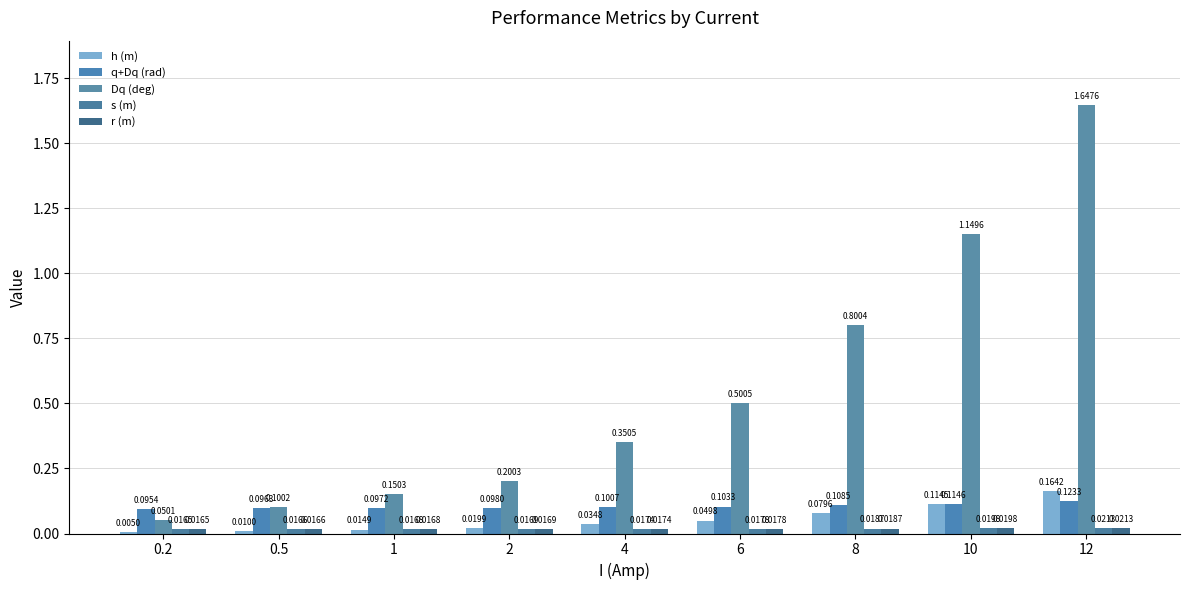

What are all the series names shown in the legend?

h (m), q+Dq (rad), Dq (deg), s (m), r (m)